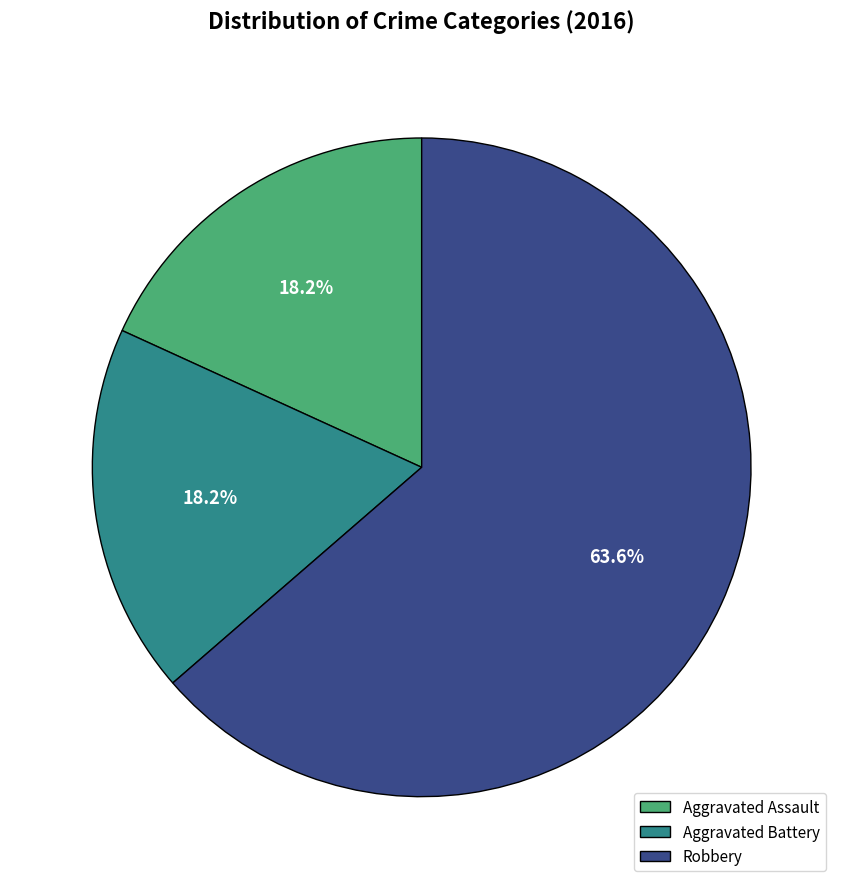

How many slices are in this pie chart?

3